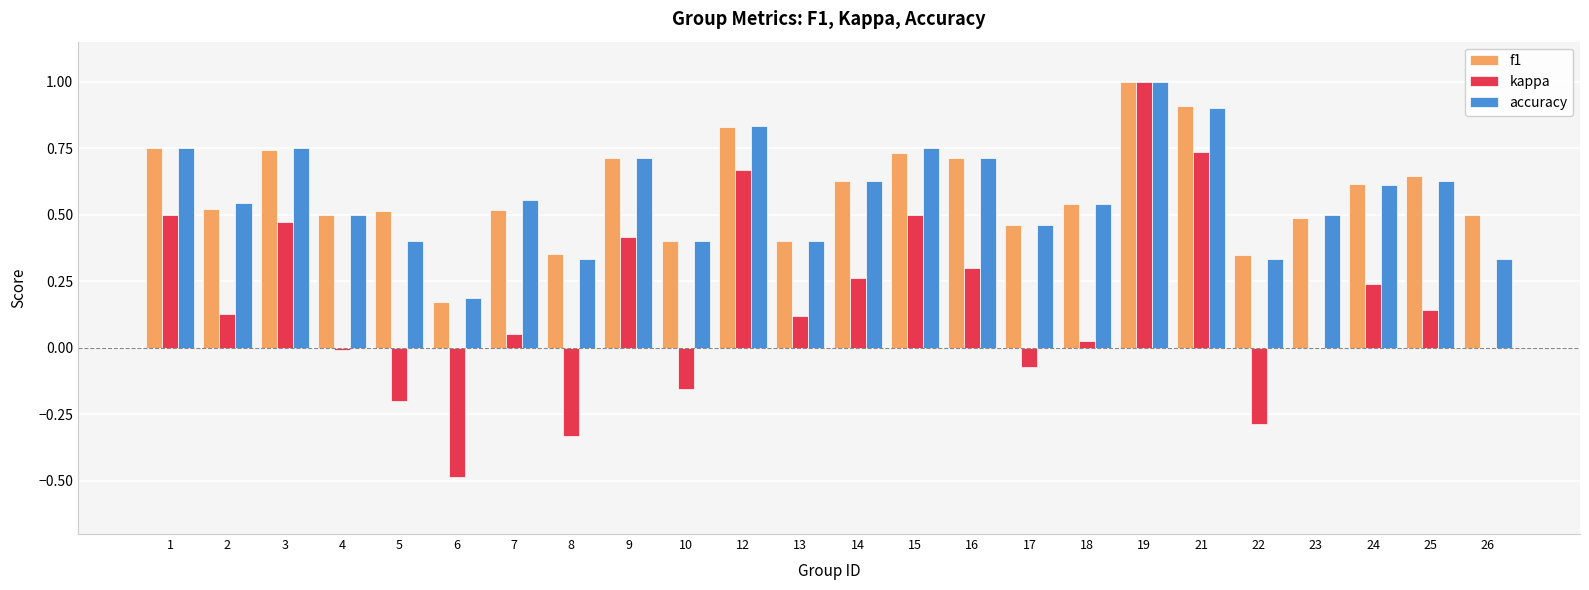

Which series has the largest range (max minus min)?

kappa